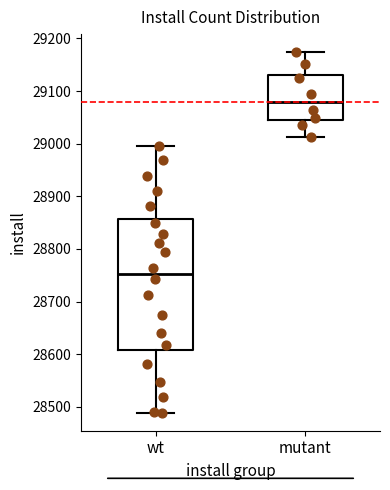

Which box has the lowest median line?

wt